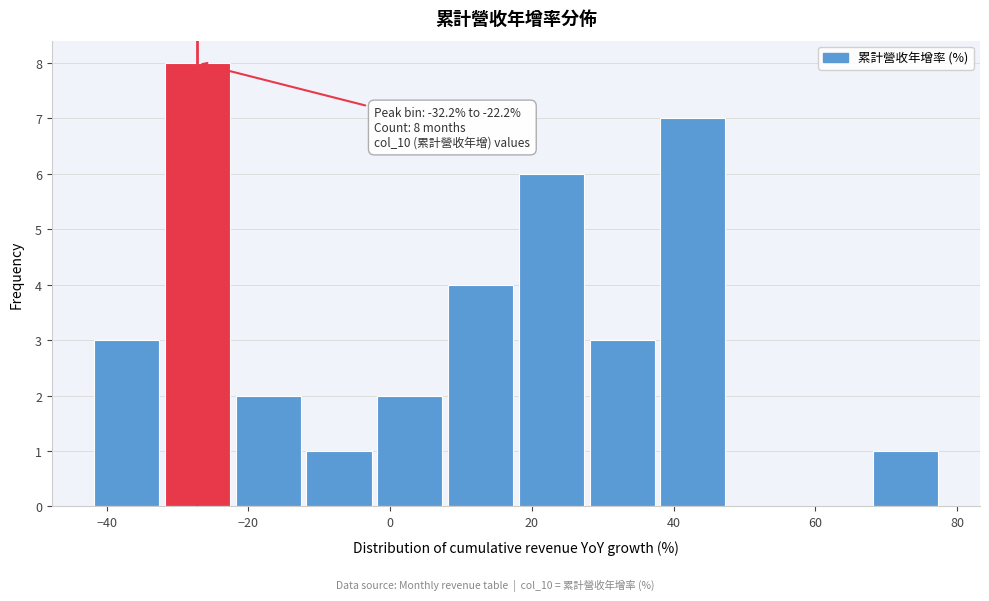

Which range on the x-axis has the tallest bar?

-32 to -22